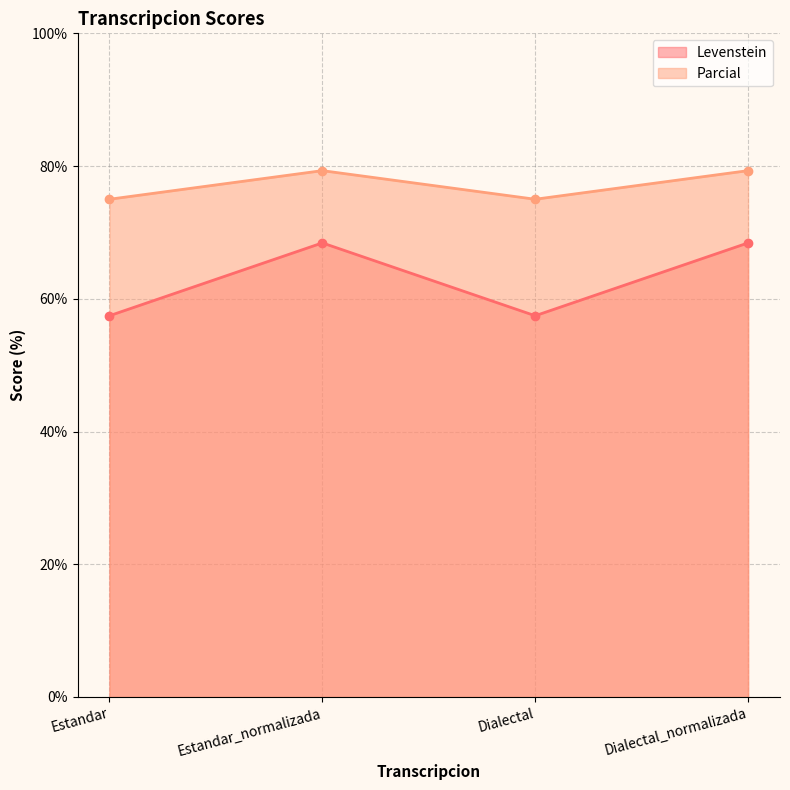

Reading left to right, what are all the values shown in this chart?

Levenstein: 57.4	68.4	57.4	68.4
Parcial: 75.0	79.3	75.0	79.3